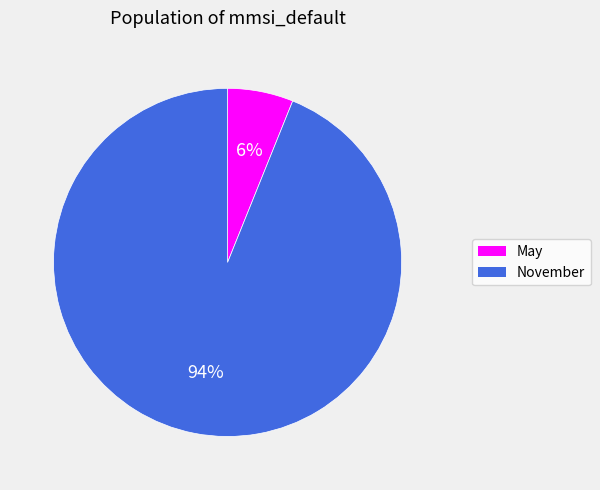

To the nearest percent, what is the average slice percentage?

50%